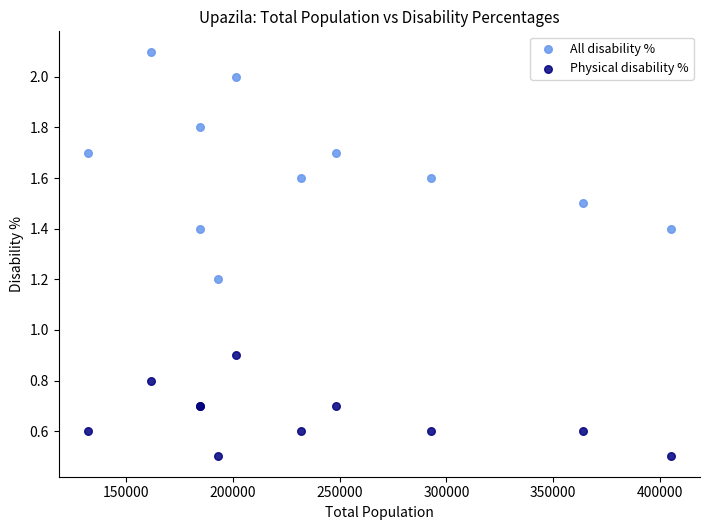

In the All disability % series, what Y value is closest to 1?

1.2